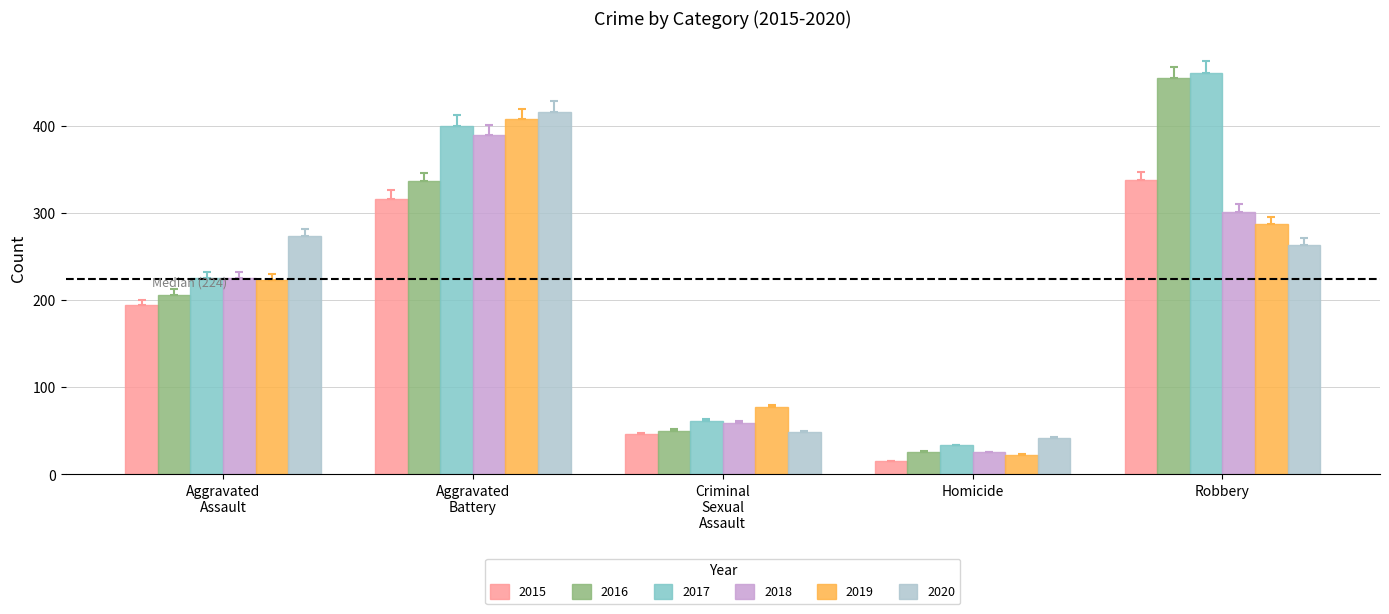

The 2015 series shows 15 at Homicide. True or false?

True